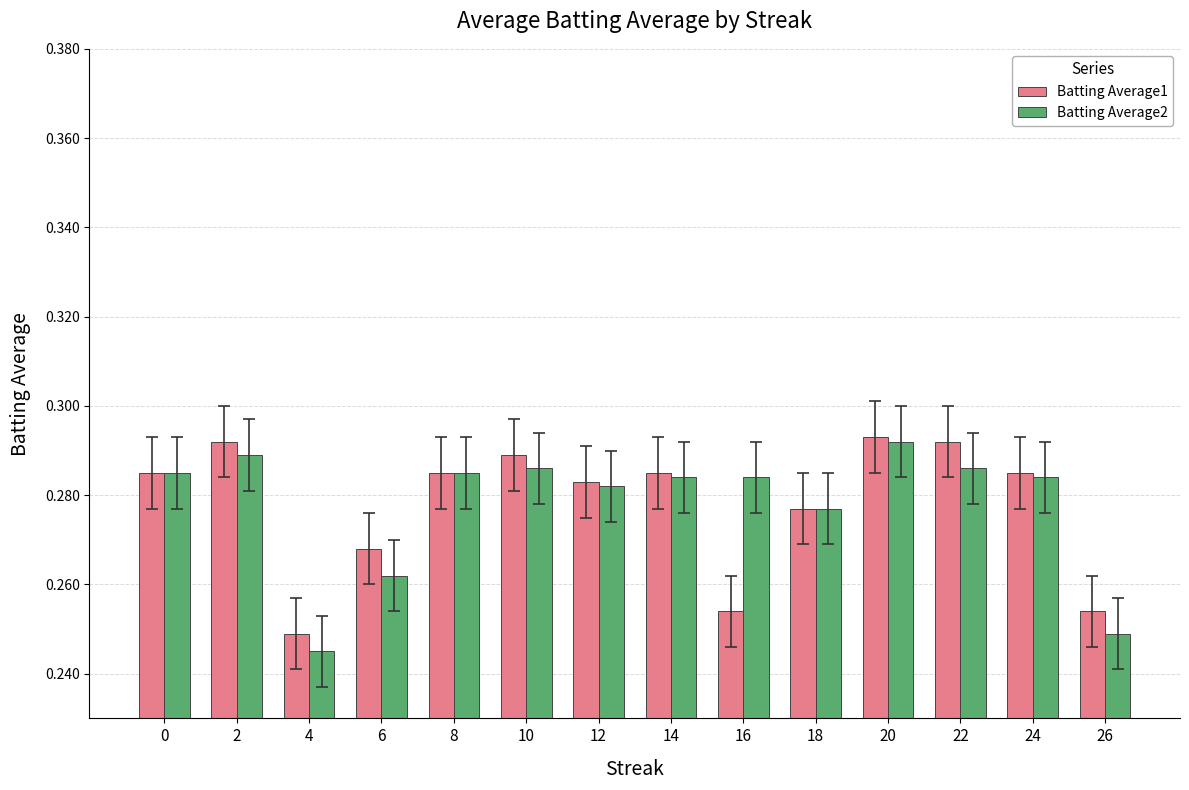

True or false: Batting Average1 has a value of 0.5 at 10.

False